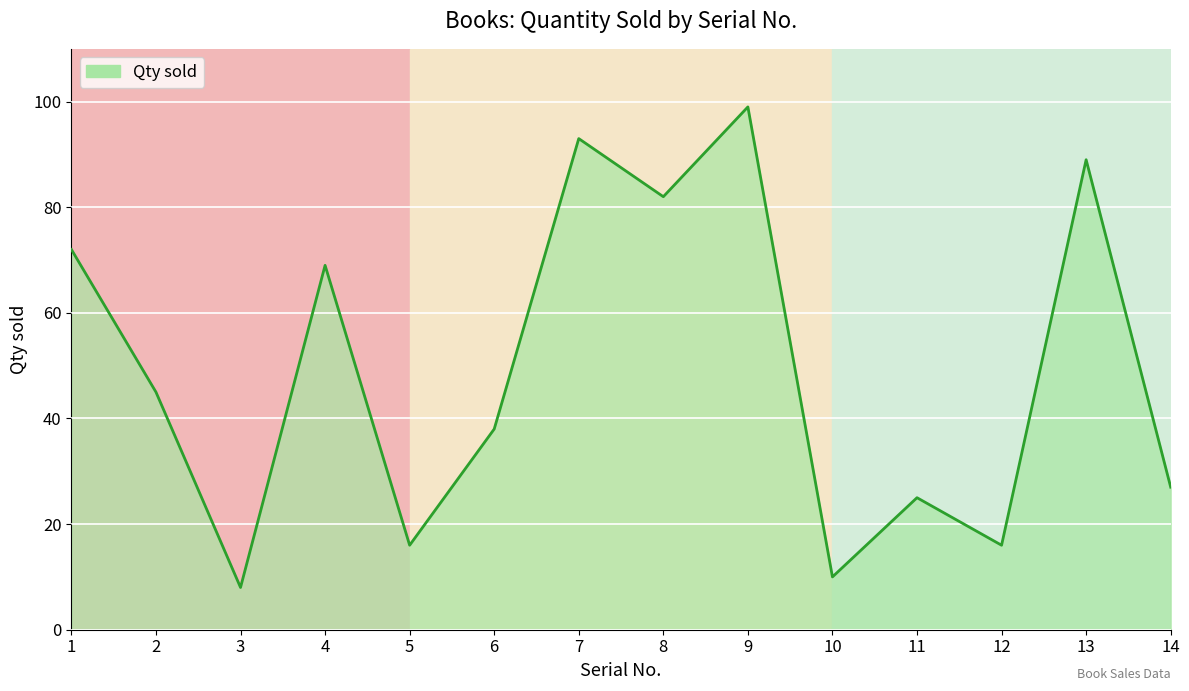

Where is the data nearest to the value 53?

2